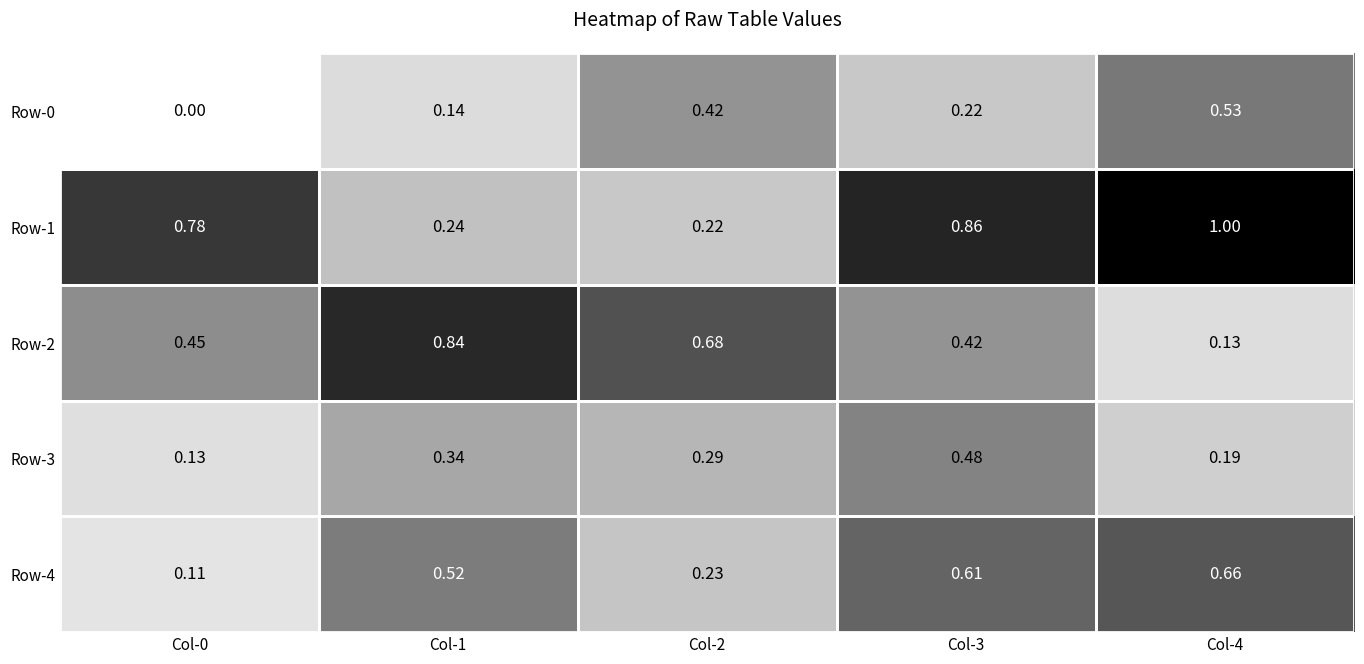

Rank the series by their maximum value, from lowest to highest.

Row-3, Row-0, Row-4, Row-2, Row-1